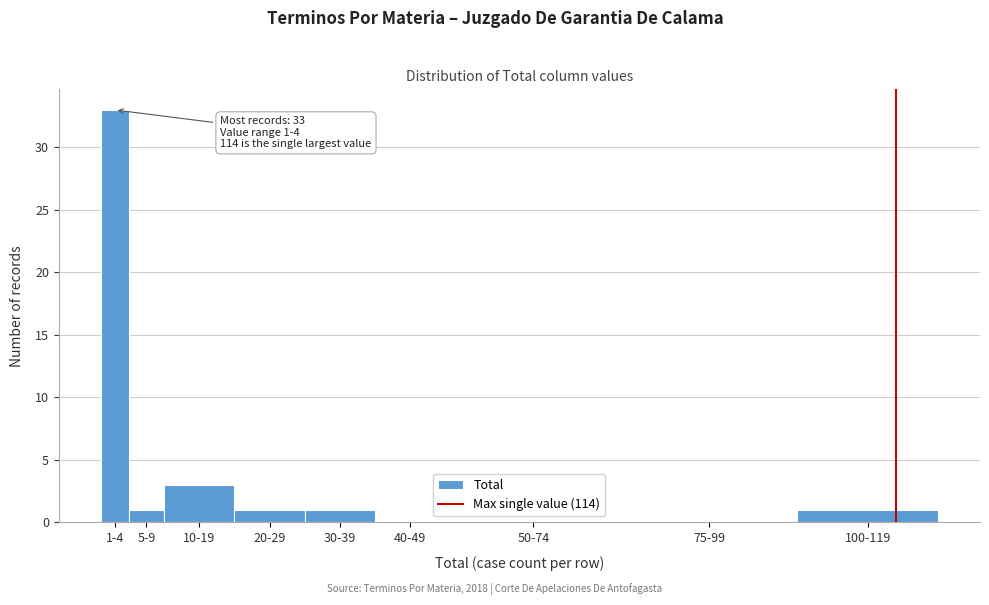

Reading left to right, what are all the values shown in this chart?

1-4=33	5-9=1	10-19=3	20-29=1	30-39=1	40-49=0	50-74=0	75-99=0	100-119=1